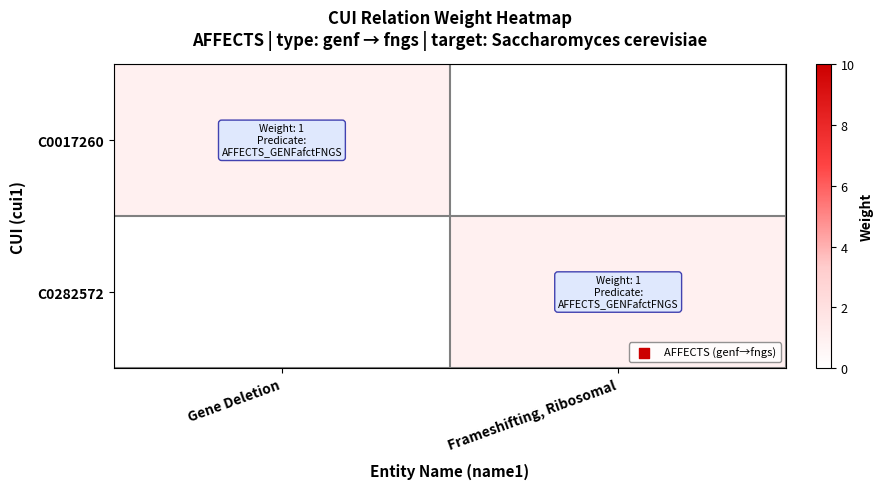

What is the difference between the highest and lowest values at Frameshifting, Ribosomal?

1